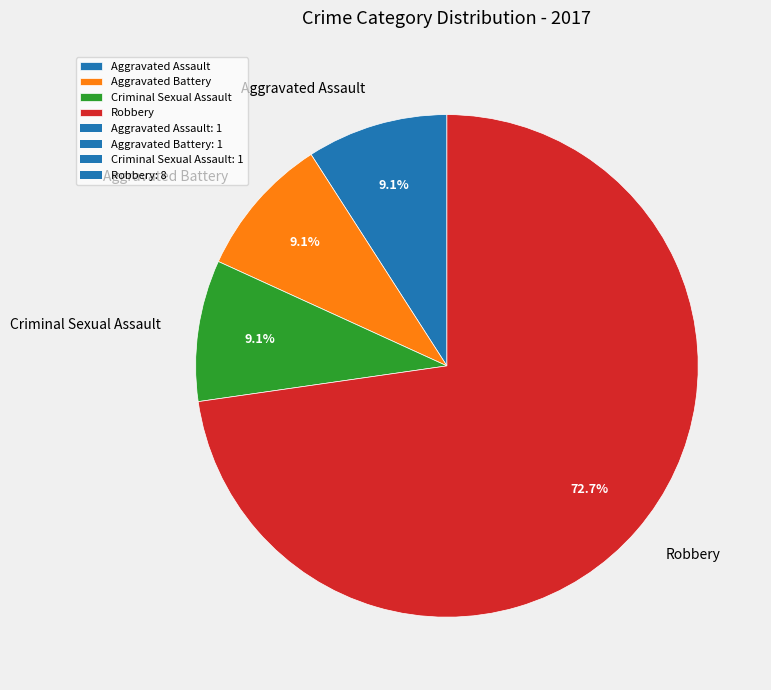

What is the largest slice in the pie chart?

Robbery